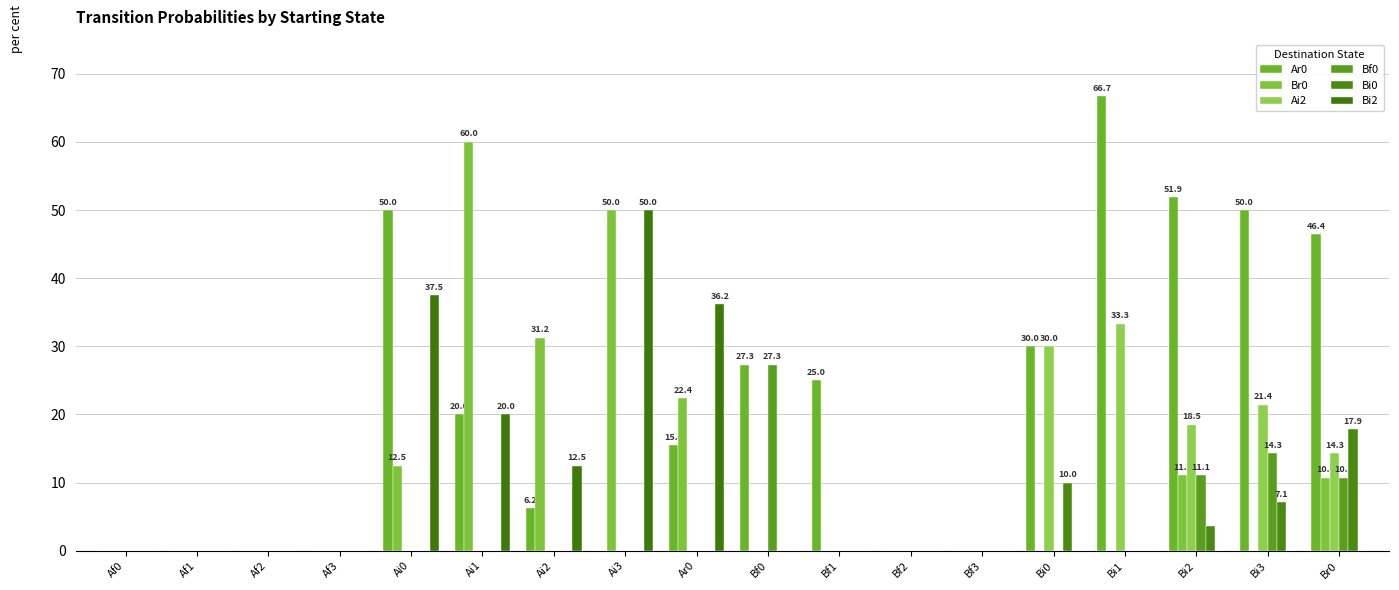

Are the bars horizontal?

No